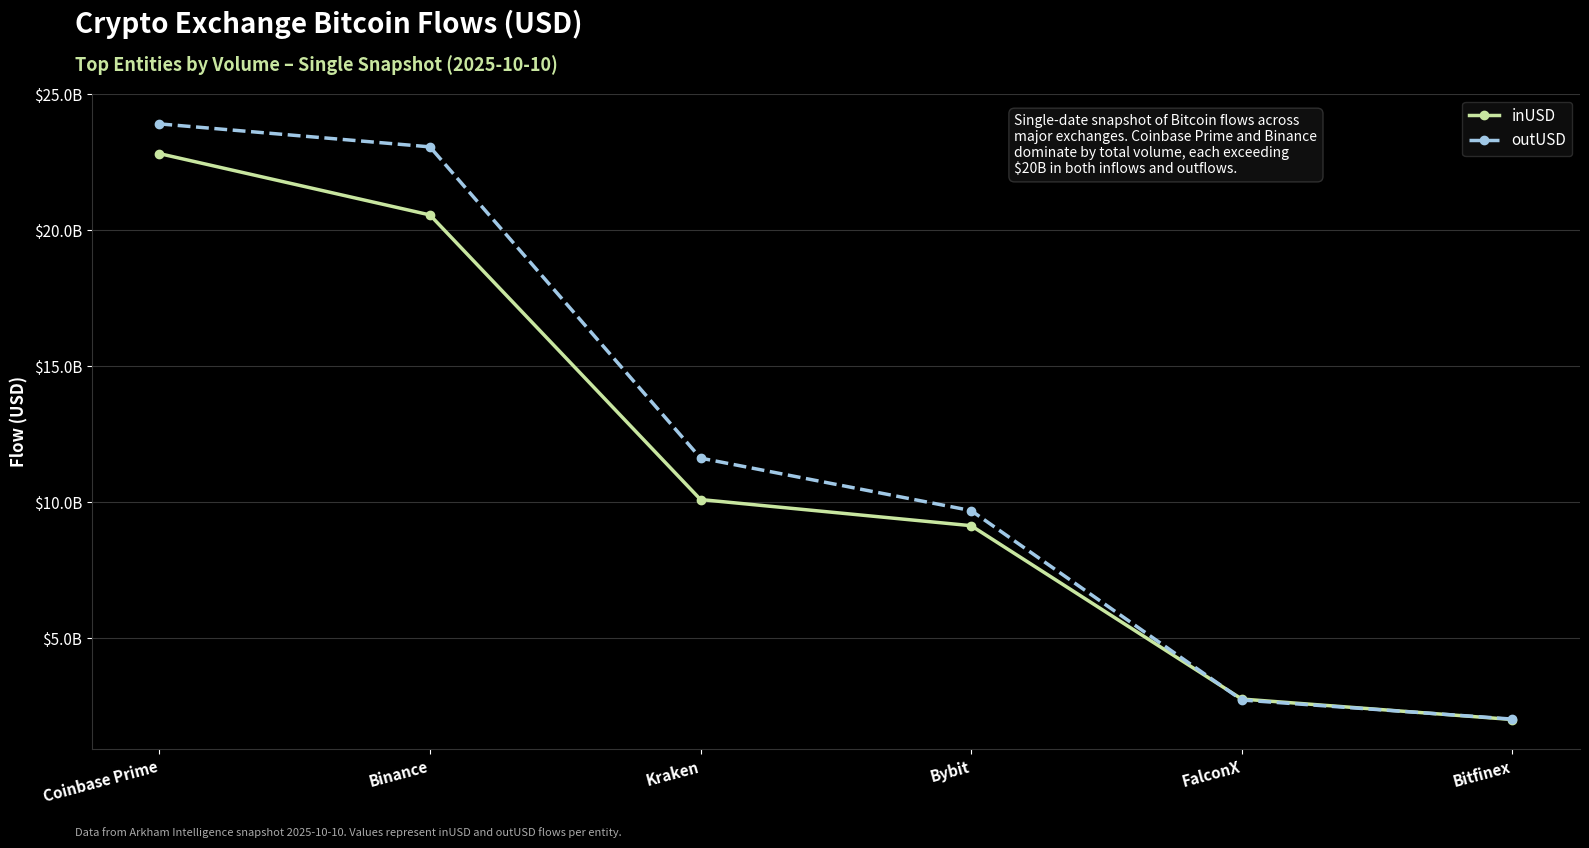

Which category has the highest value in the outUSD series?

Coinbase Prime